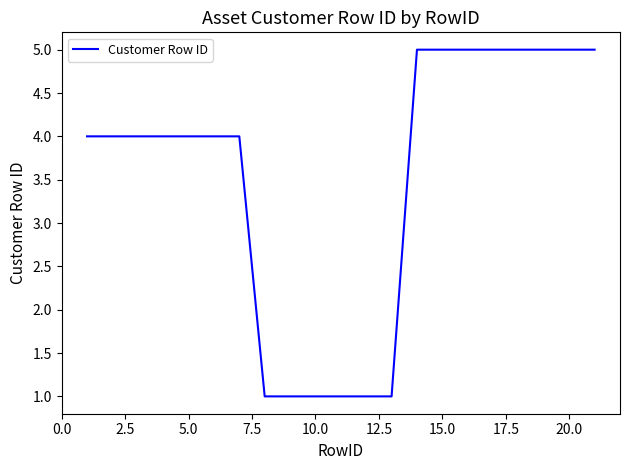

What is the difference between the second highest and minimum values?

4